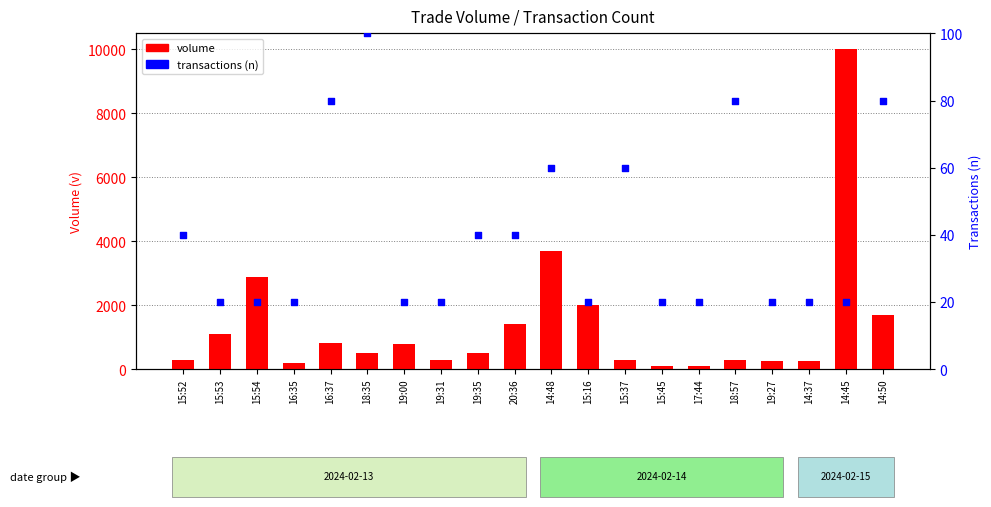

What is the total value across all series at 18:35?

600